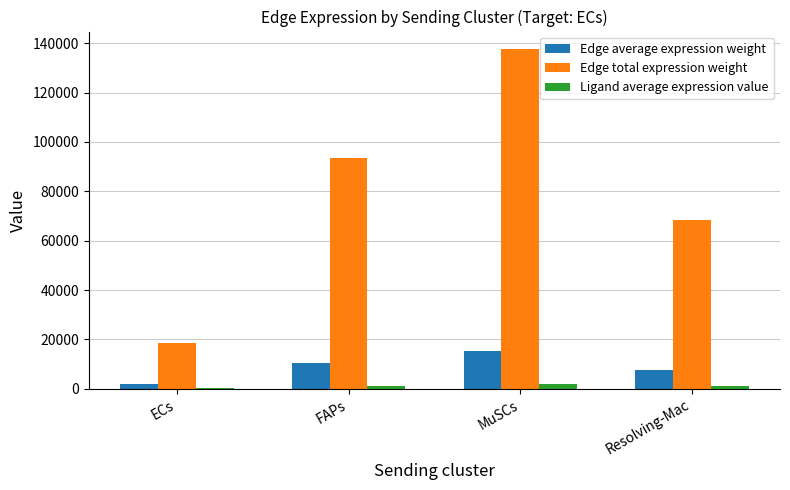

Which series has the largest total across all categories?

Edge total expression weight